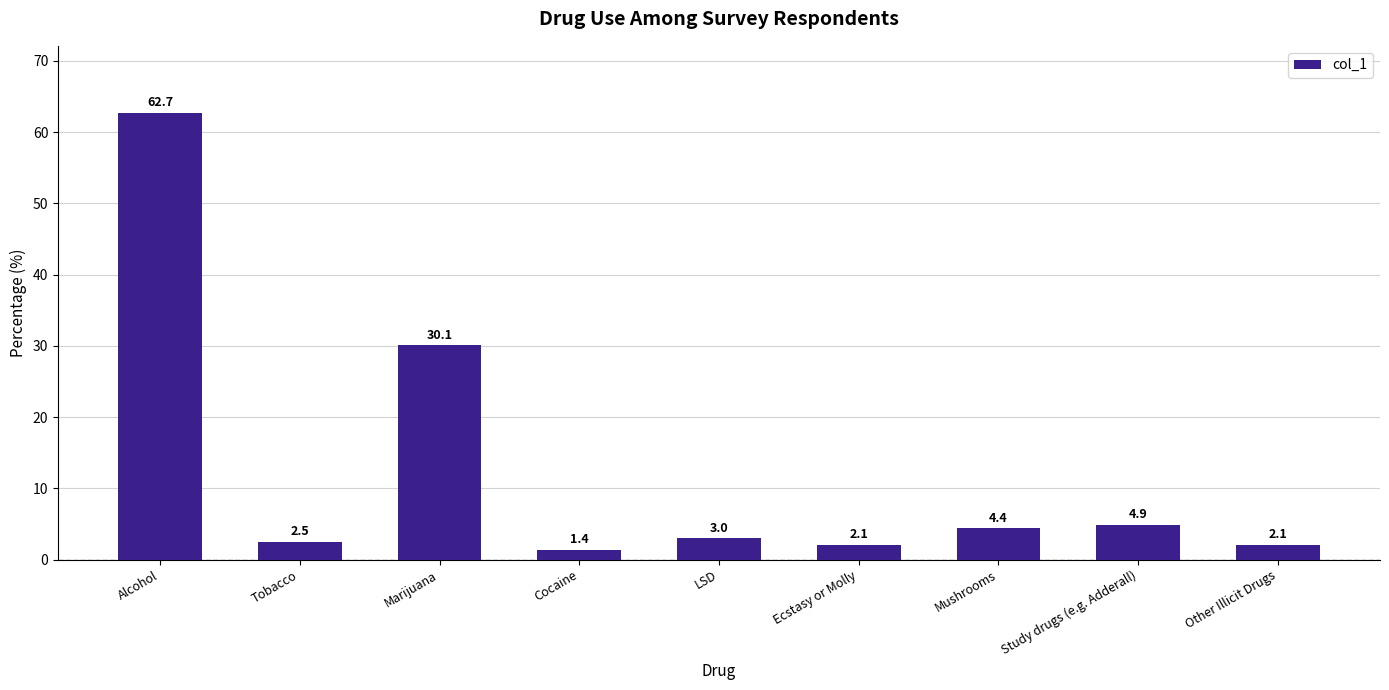

Approximately how many times larger is the value at Study drugs (e.g. Adderall) compared to Mushrooms?

1.1